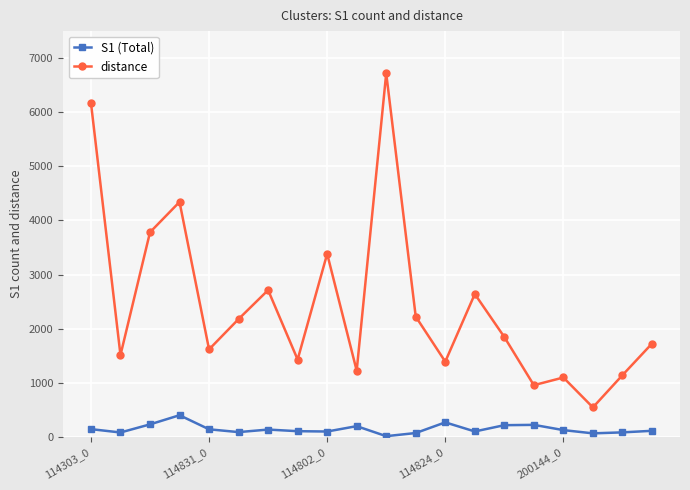

True or false: S1 (Total) and distance cross at least once.

False